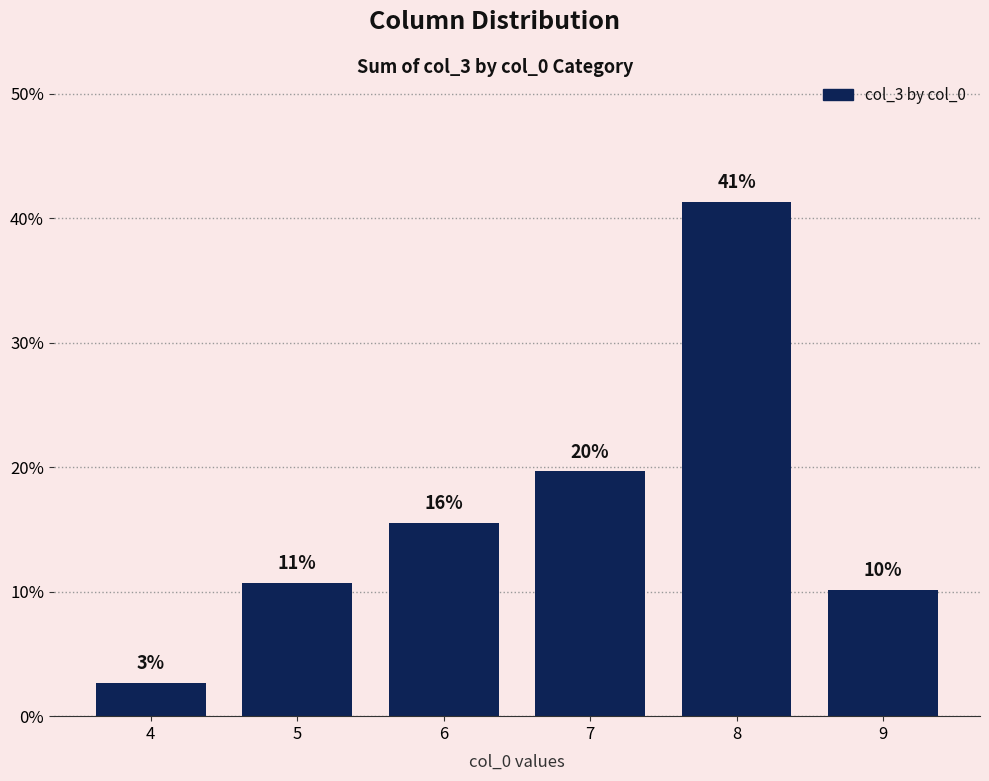

What is the sum of the values at 6 and 5?

26.2